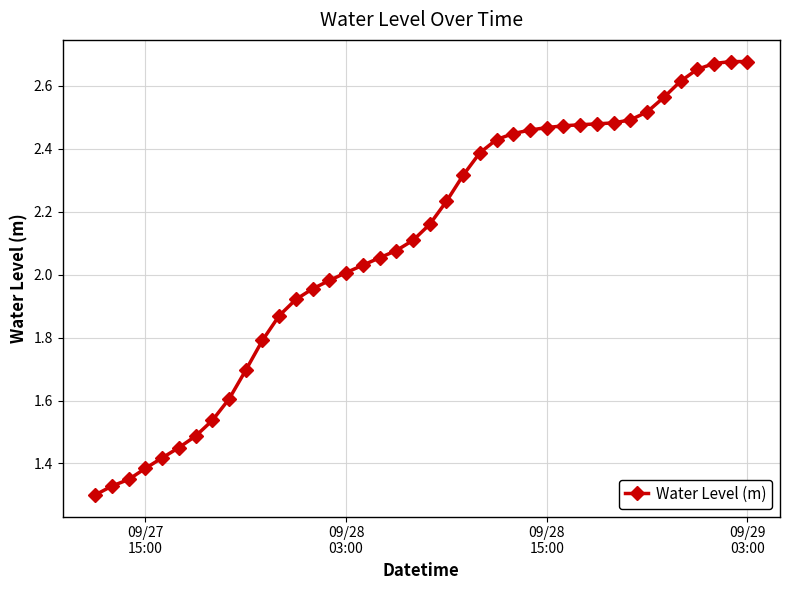

How many lines are shown in the chart?

1